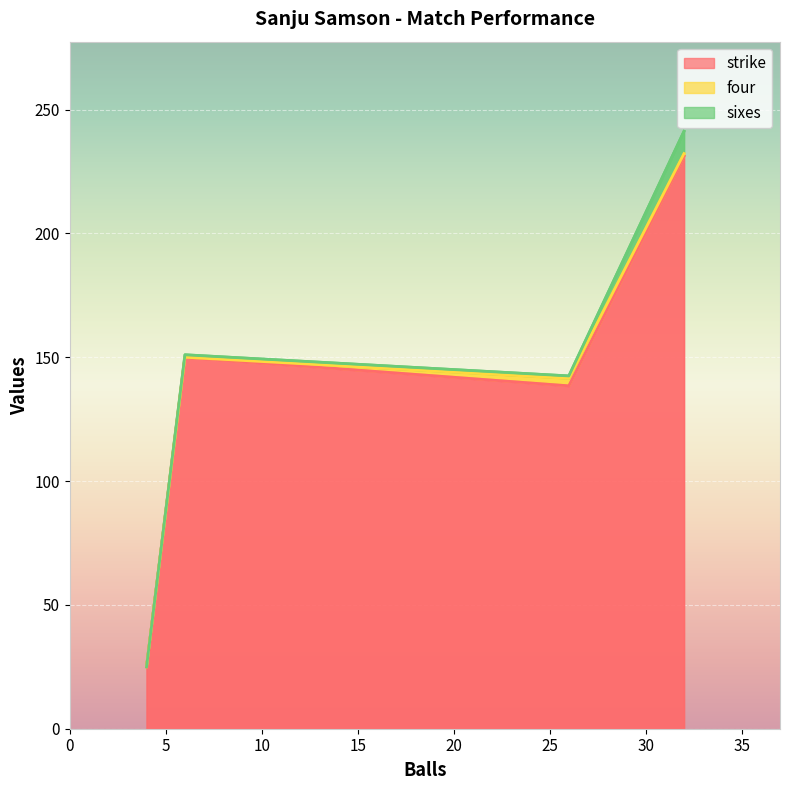

Rank the series by their maximum value, from lowest to highest.

four, sixes, strike